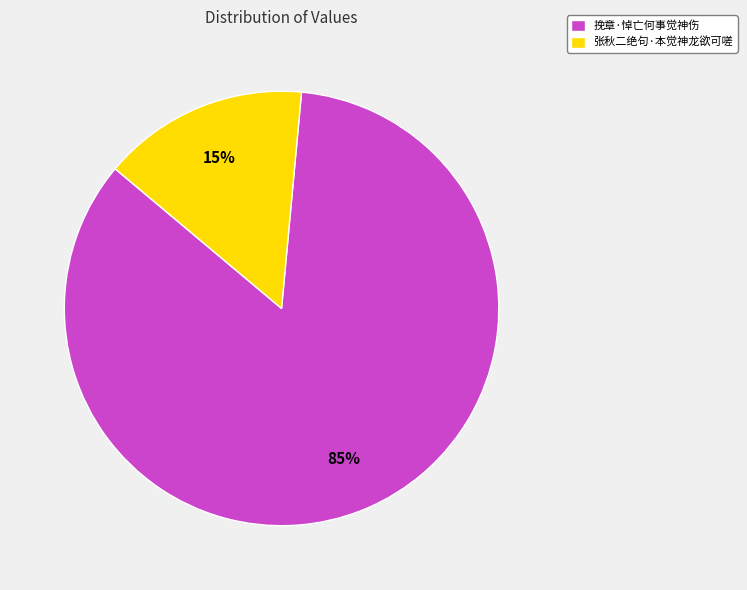

To the nearest percent, what is the average slice percentage?

50%